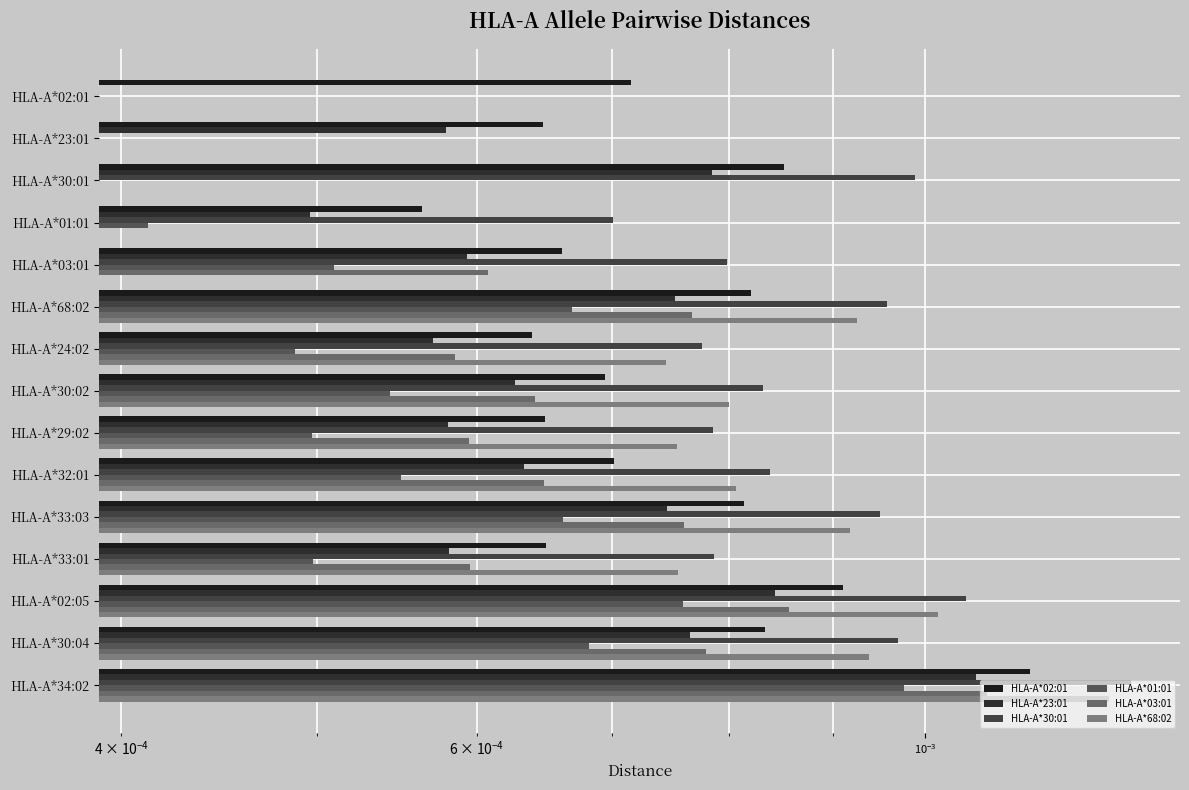

At HLA-A*34:02, list the series in order from largest to smallest.

HLA-A*30:01, HLA-A*68:02, HLA-A*02:01, HLA-A*03:01, HLA-A*23:01, HLA-A*01:01